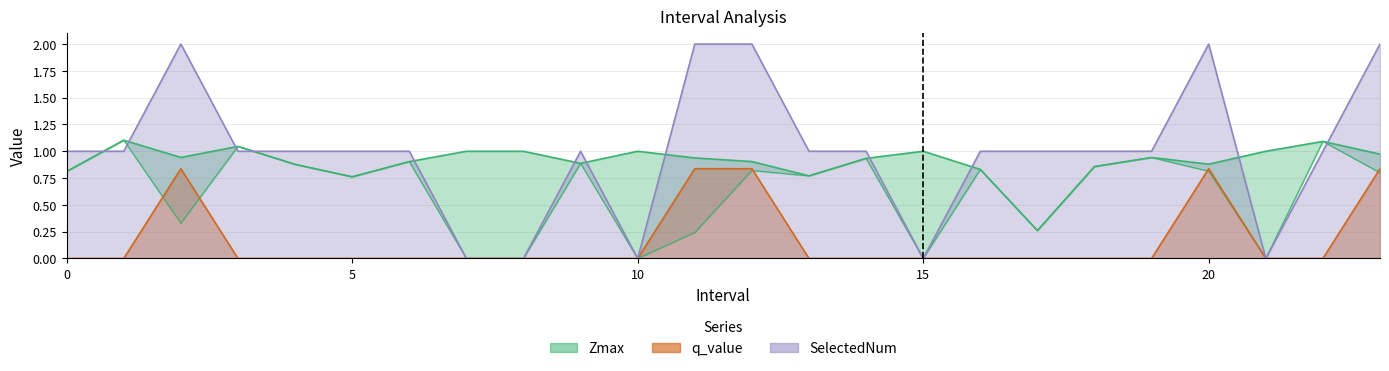

At which category is the sum across all series the highest?

23.0